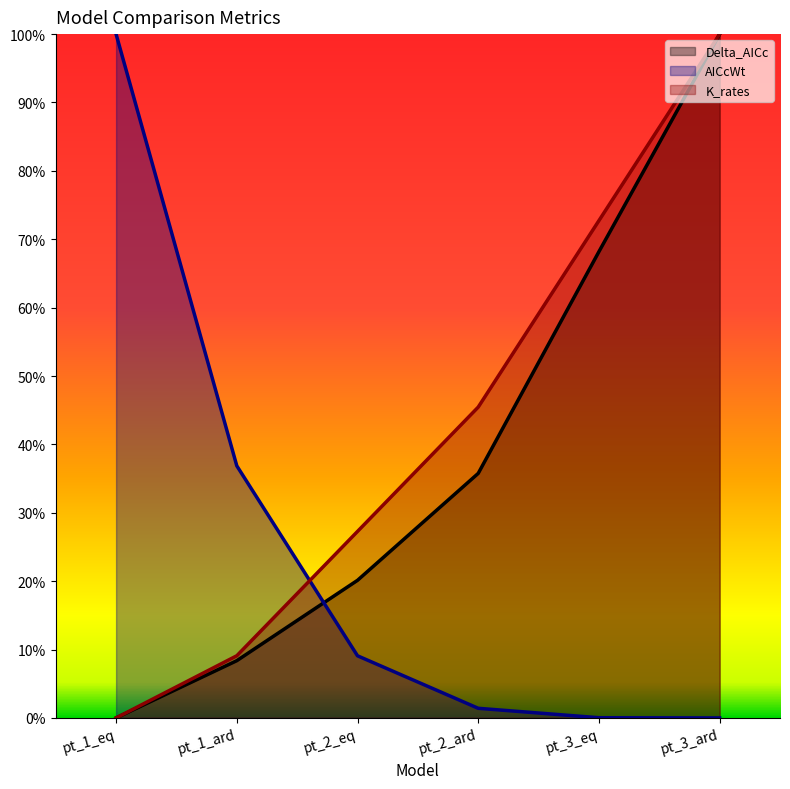

Is it true that K_rates equals 0.2 at pt_3_eq?

False